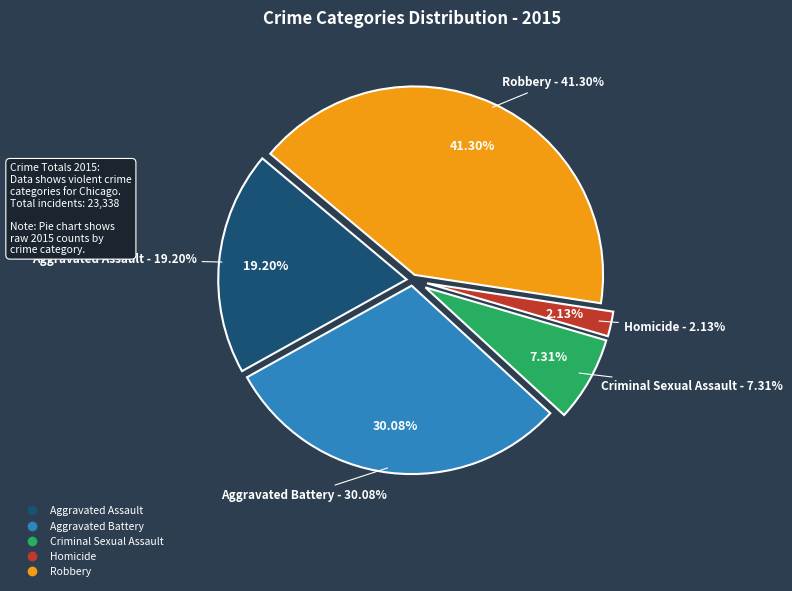

Does Robbery account for over 50% of the chart?

No